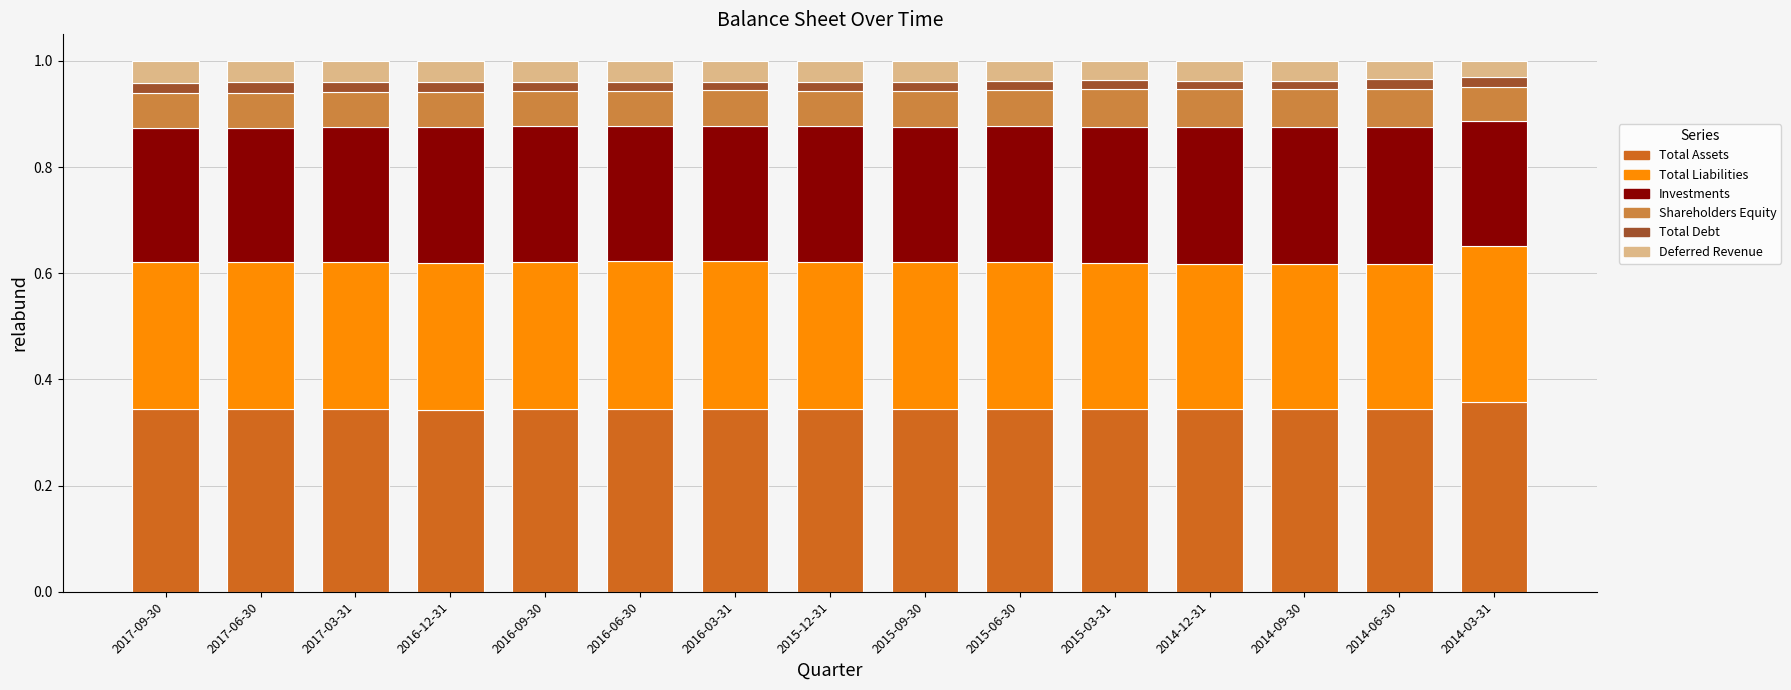

How many bars are there in total?

15